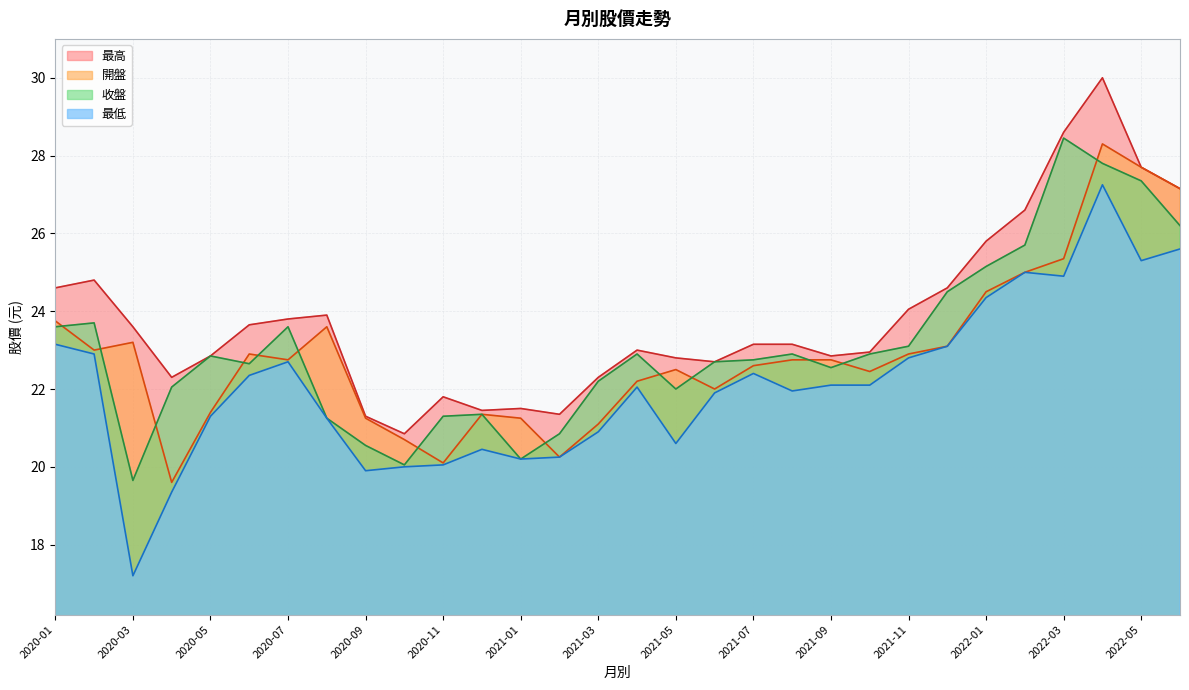

Rank the categories by 開盤 value from lowest to highest.

2020-04, 2020-11, 2021-02, 2020-10, 2021-03, 2021-01, 2020-09, 2020-12, 2020-05, 2021-06, 2021-04, 2021-10, 2021-05, 2021-07, 2021-09, 2021-08, 2020-07, 2021-11, 2020-06, 2020-02, 2021-12, 2020-03, 2020-08, 2020-01, 2022-01, 2022-02, 2022-03, 2022-06, 2022-05, 2022-04